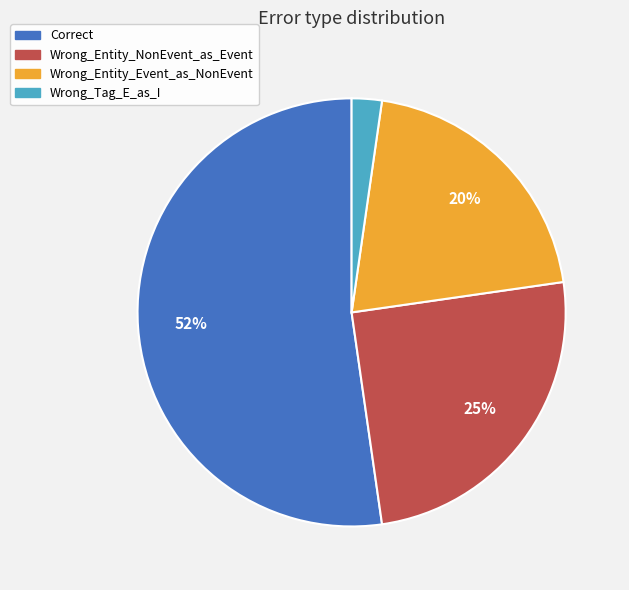

To the nearest percent, what portion does Wrong_Entity_Event_as_NonEvent represent?

20%